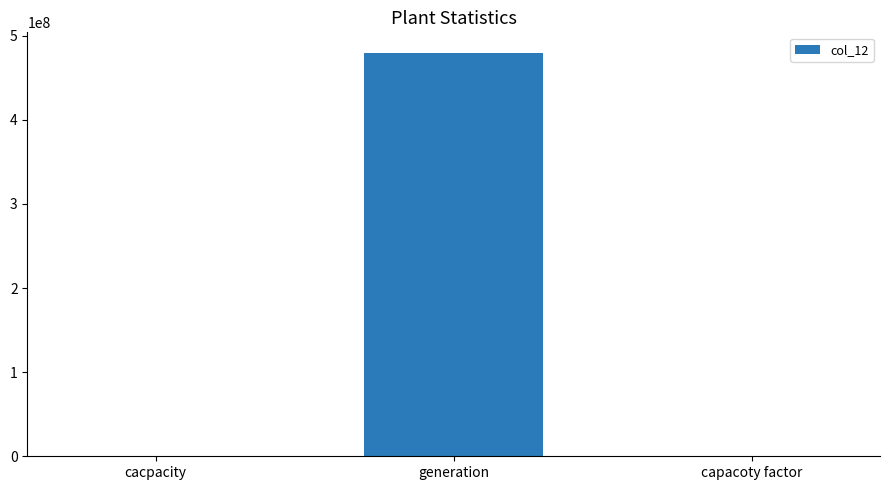

At which label is the value closest to 240000000?

cacpacity